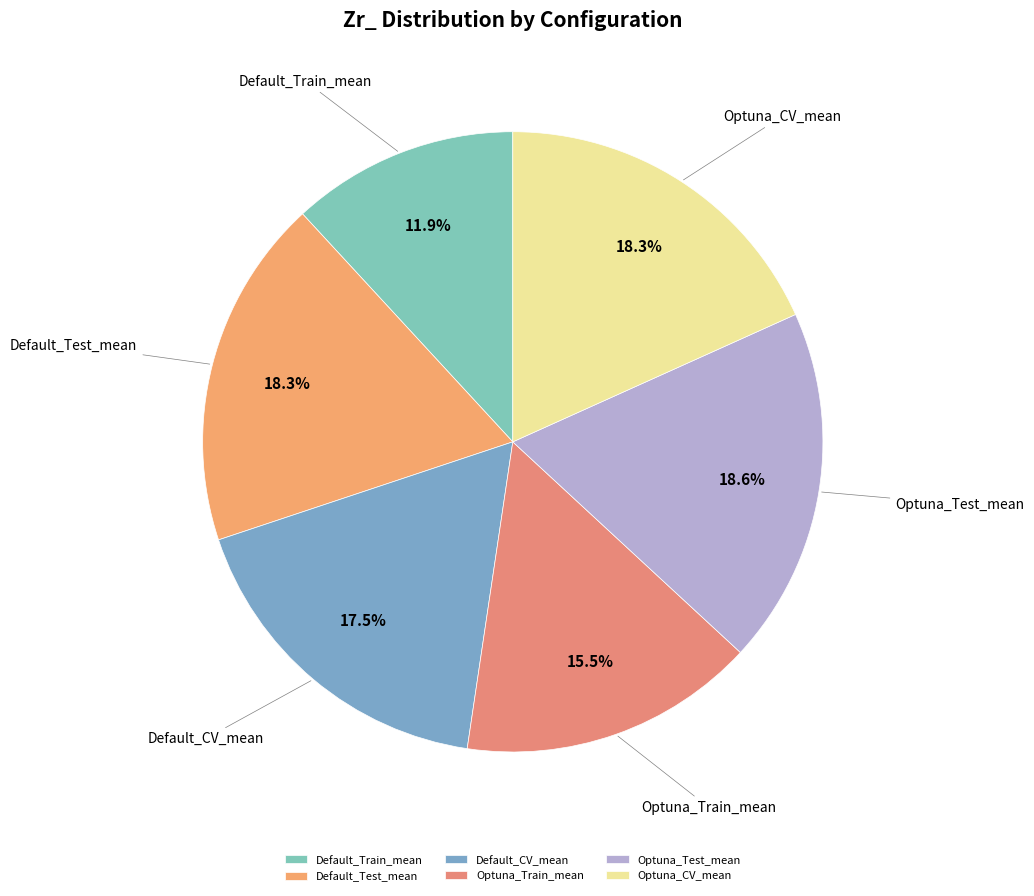

What percentage is the Default_Test_mean slice, to the nearest percent?

18%